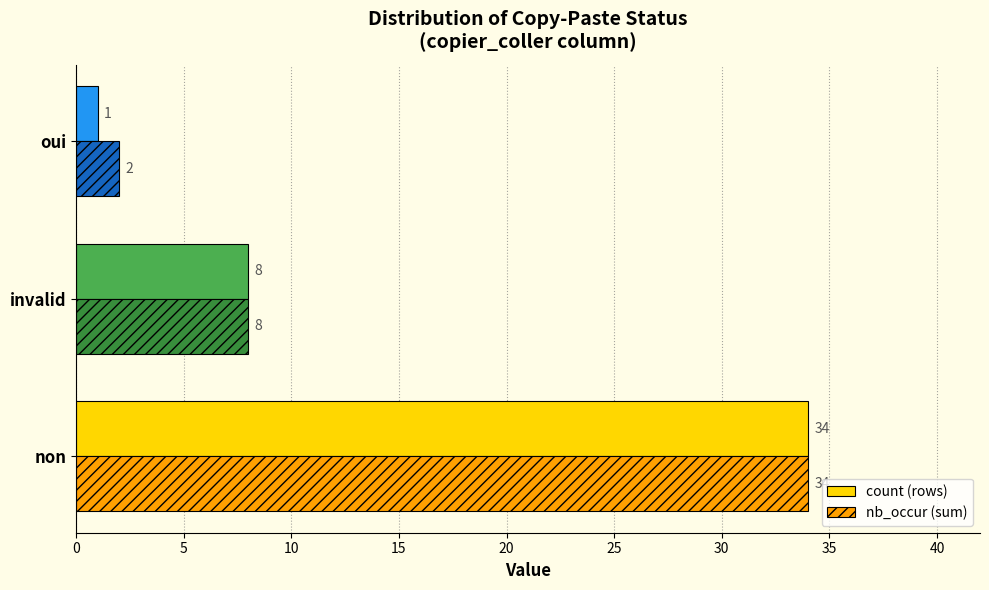

Which series has the largest range (max minus min)?

count (rows)